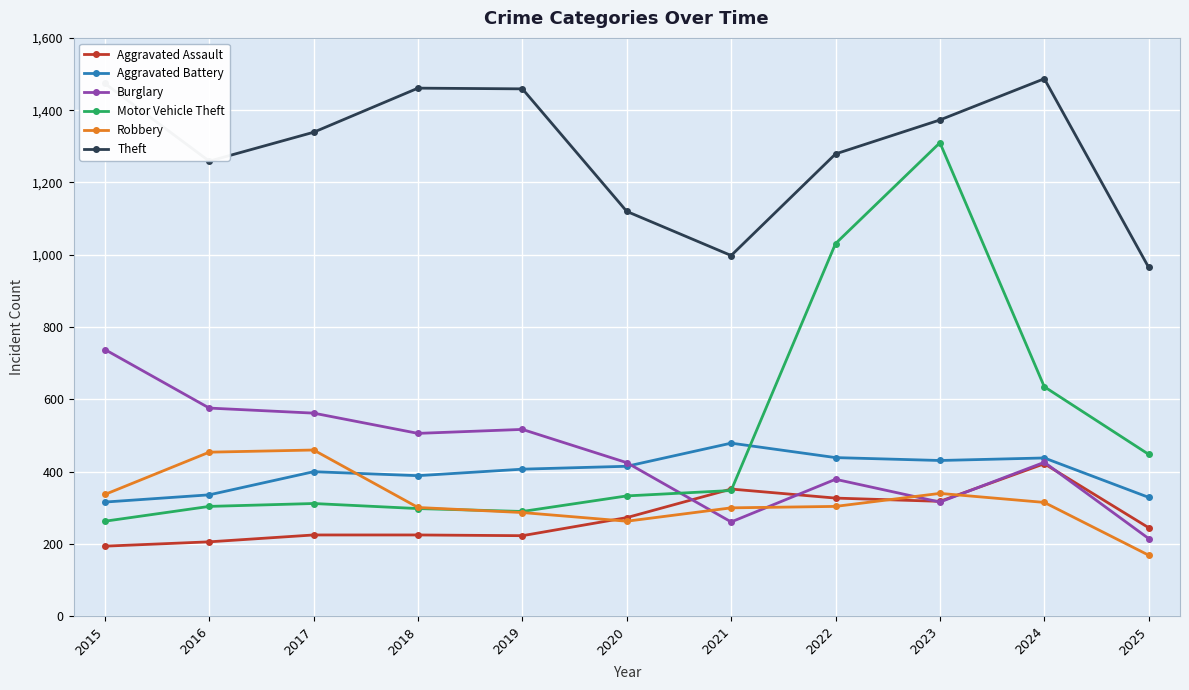

At which category is the sum across all series the highest?

2023